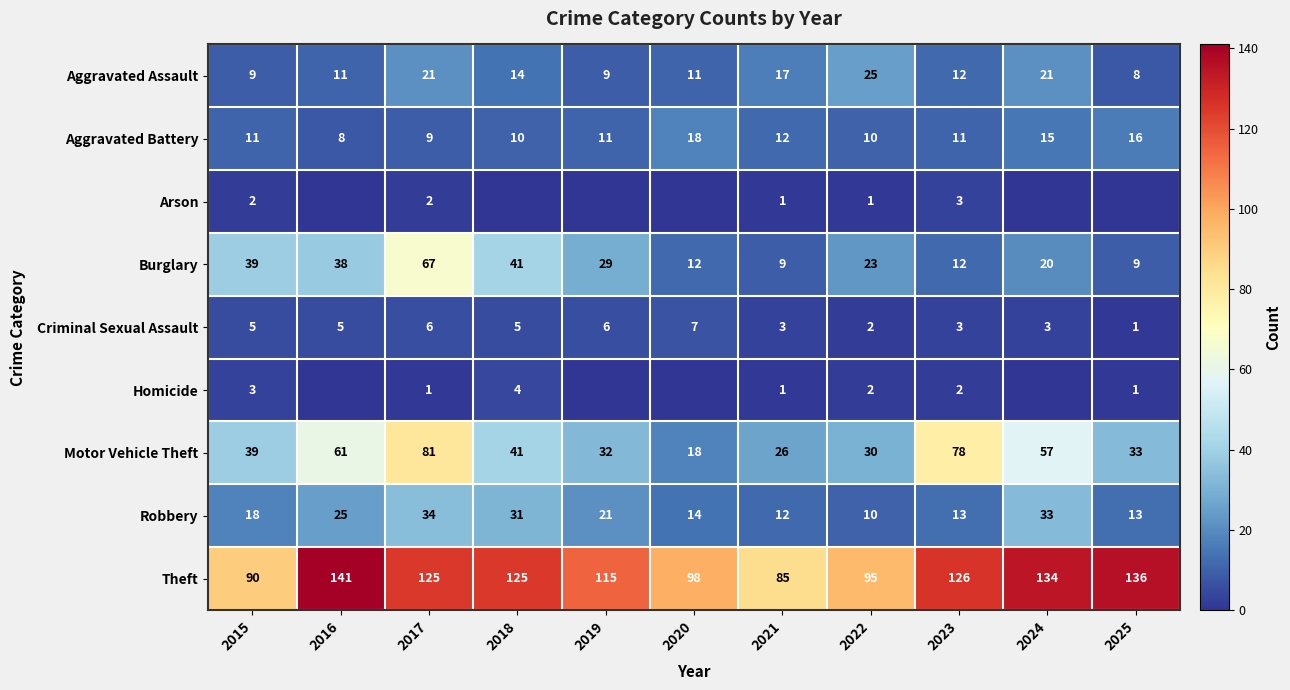

What is the difference between the maximum and minimum values in the Aggravated Assault series?

17